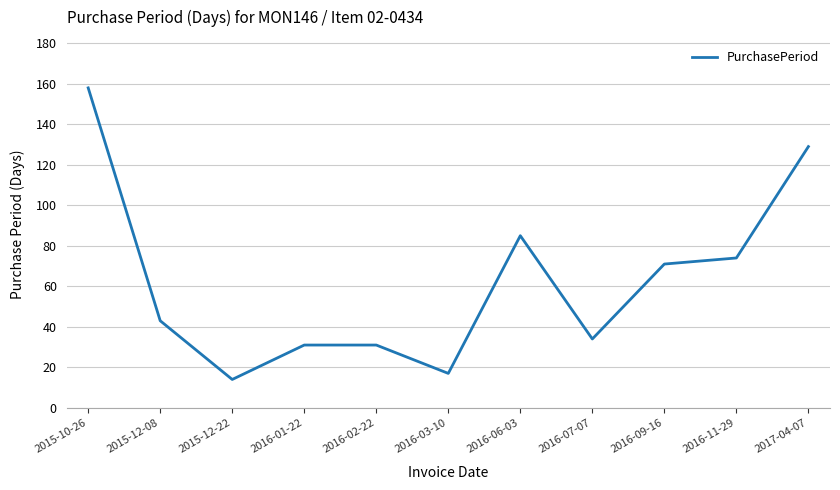

Where is the first local minimum?

2015-12-22